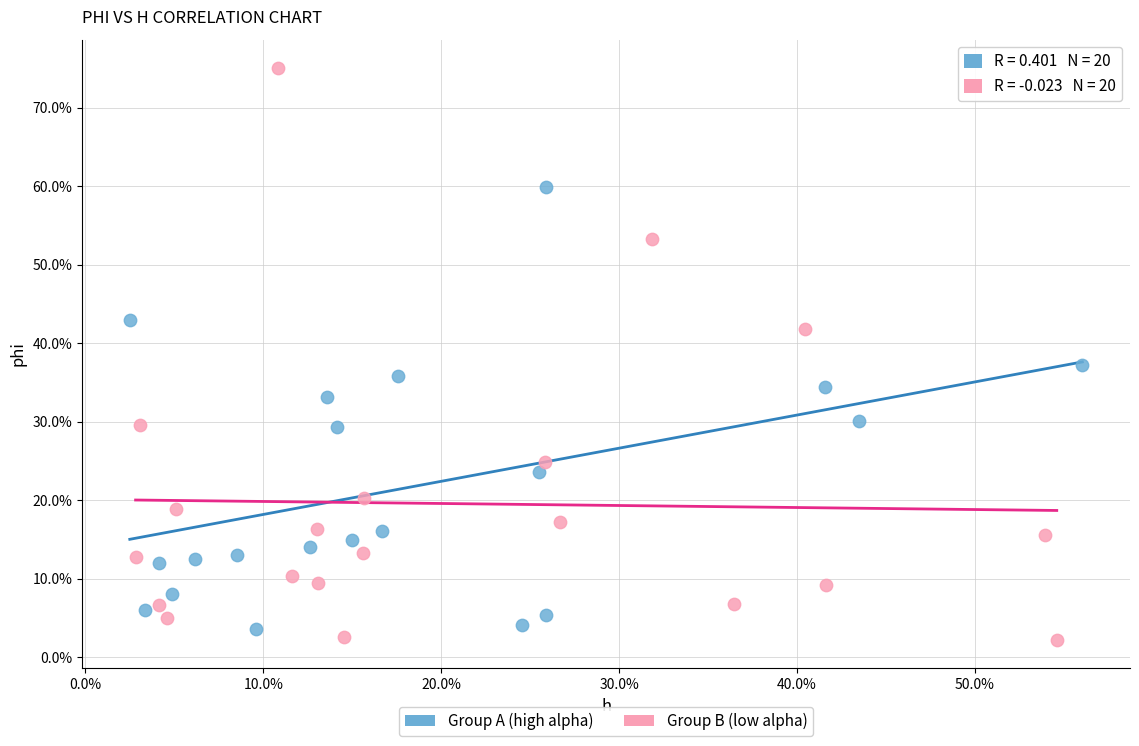

Which series has the largest Y range (max minus min)?

Group B (low alpha)